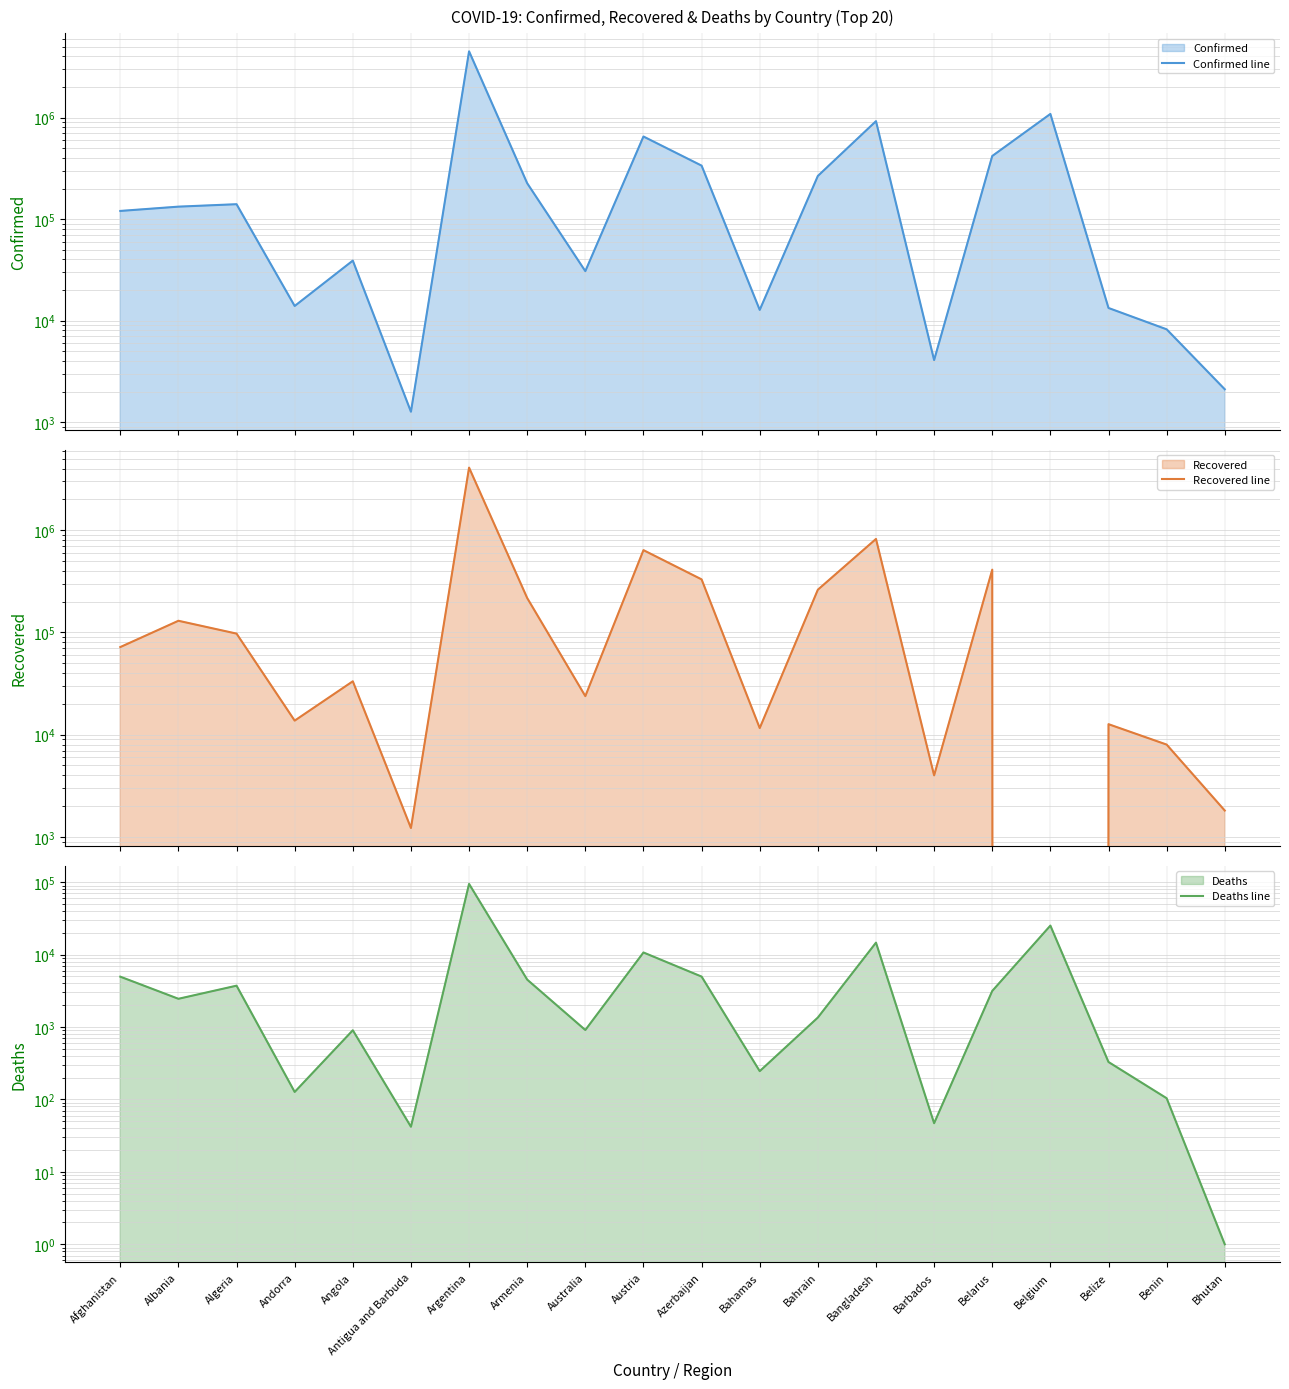

Which category has the lowest value in the Recovered line series?

Belgium